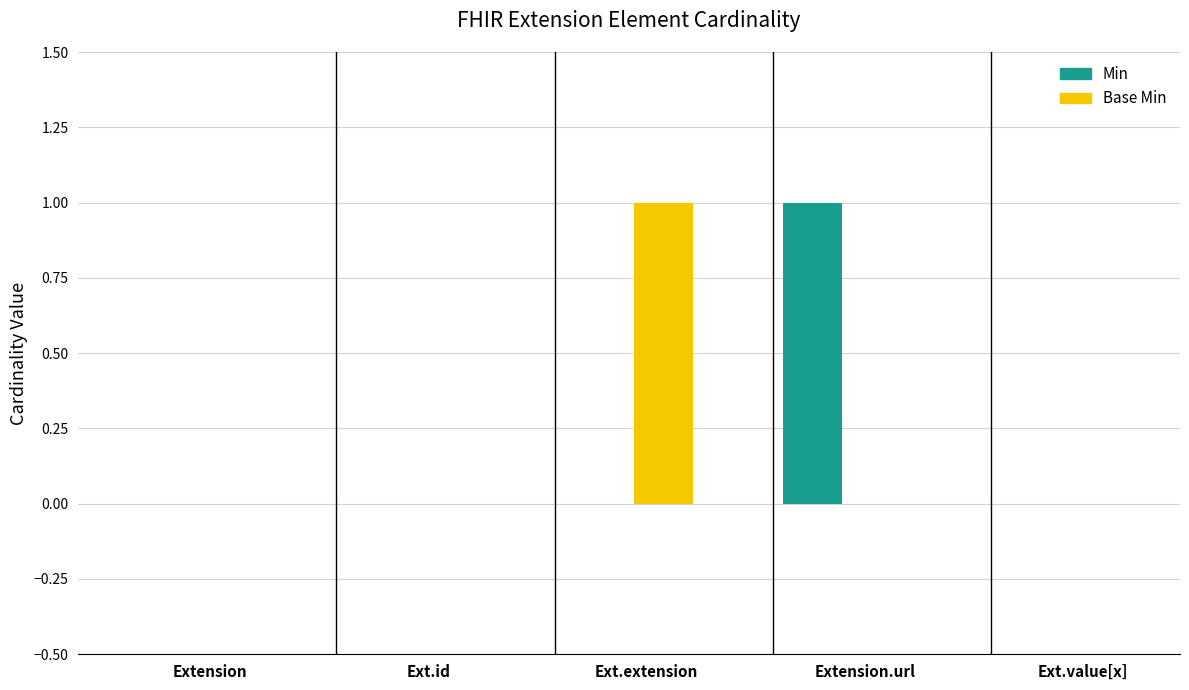

Are the bars horizontal?

No